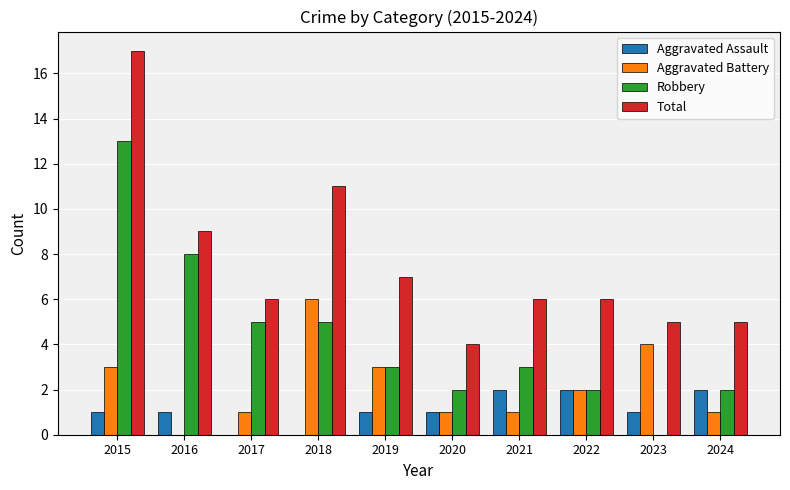

True or false: Aggravated Assault has a value of 2 at 2023.

False